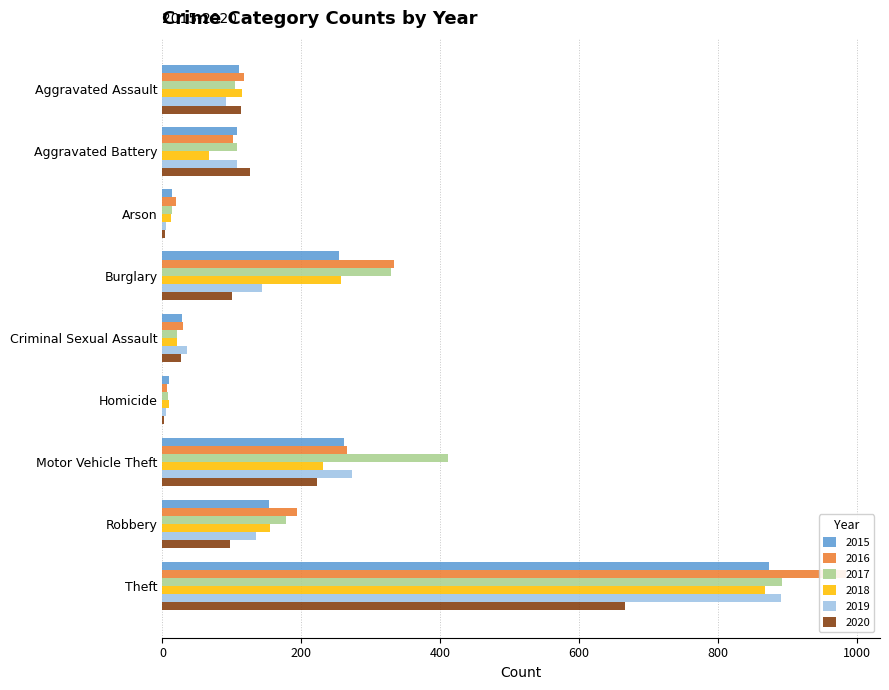

What is the minimum value for 2019?

5